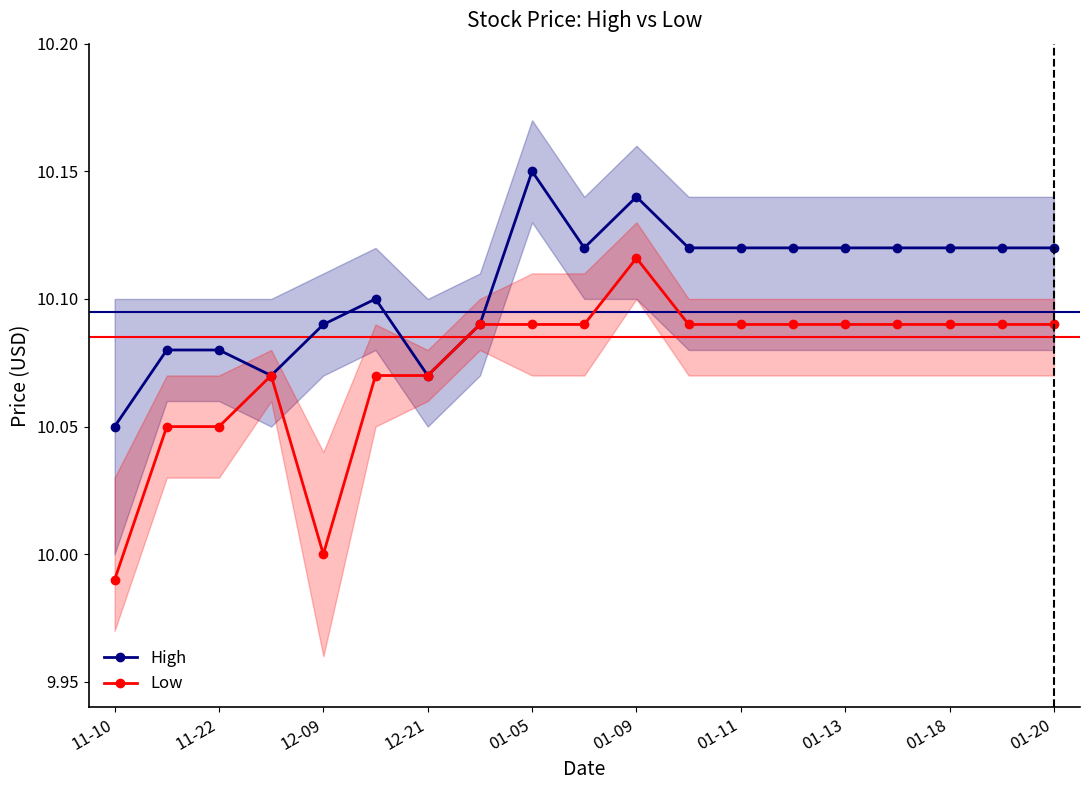

Which series has the largest total across all categories?

High